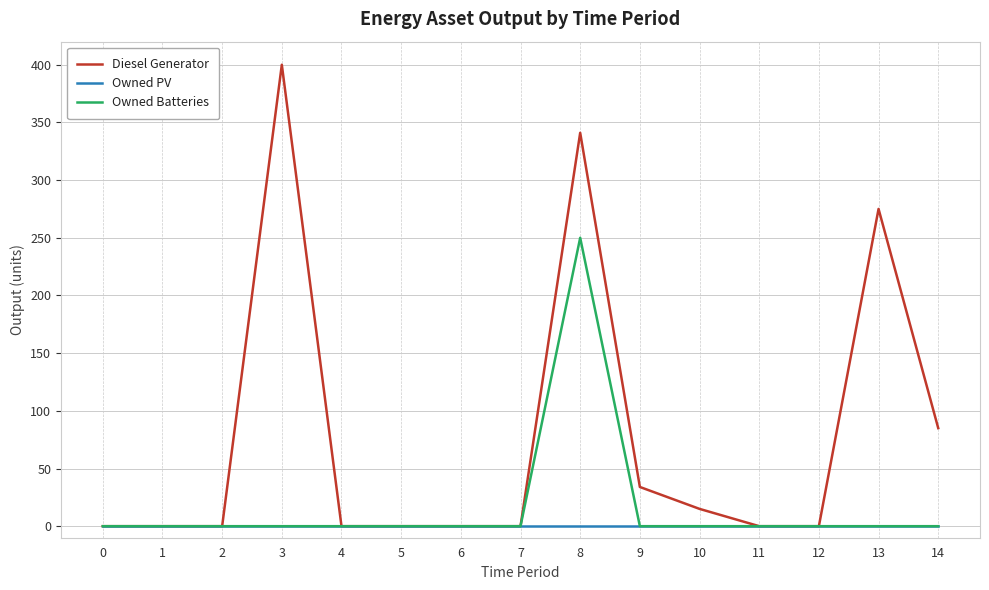

How many lines are shown in the chart?

3